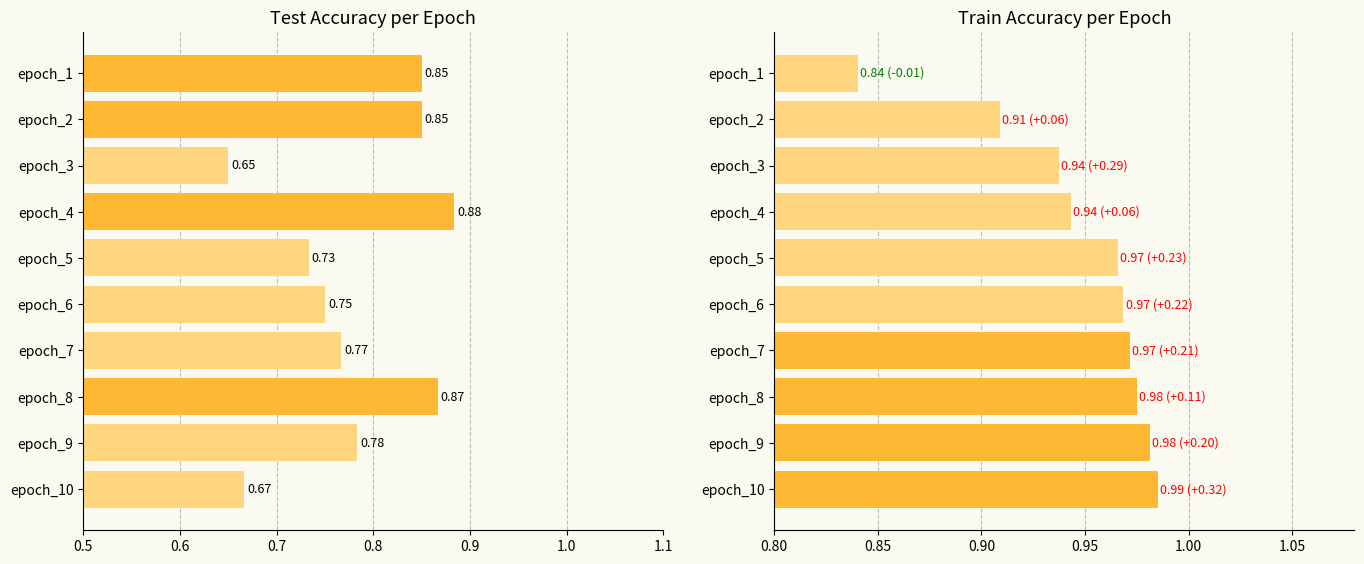

True or false: train_accuracy has a value of 0.3 at epoch_7.

False